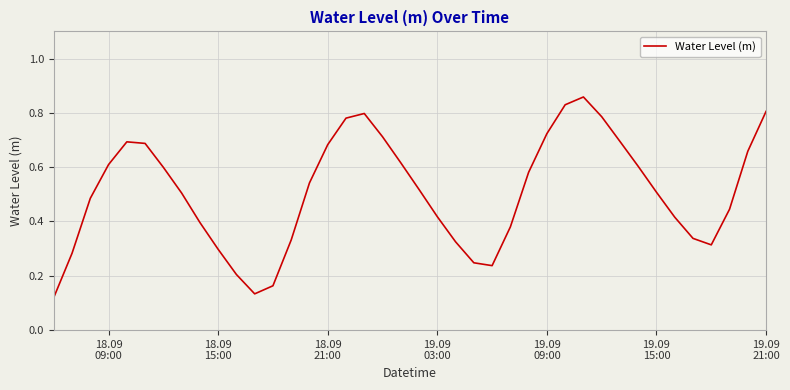

How many points are lower than both their immediate neighbors (excluding endpoints)?

3